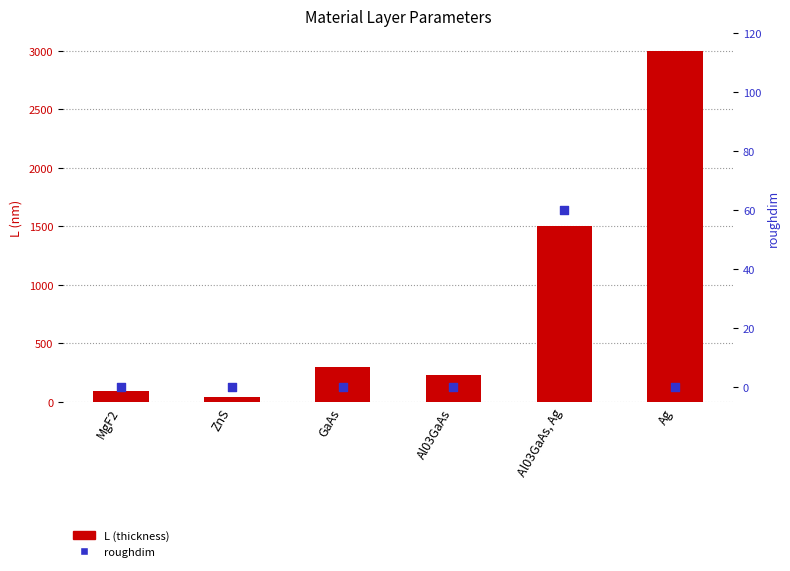

Which series reaches the maximum Y coordinate?

L (thickness)